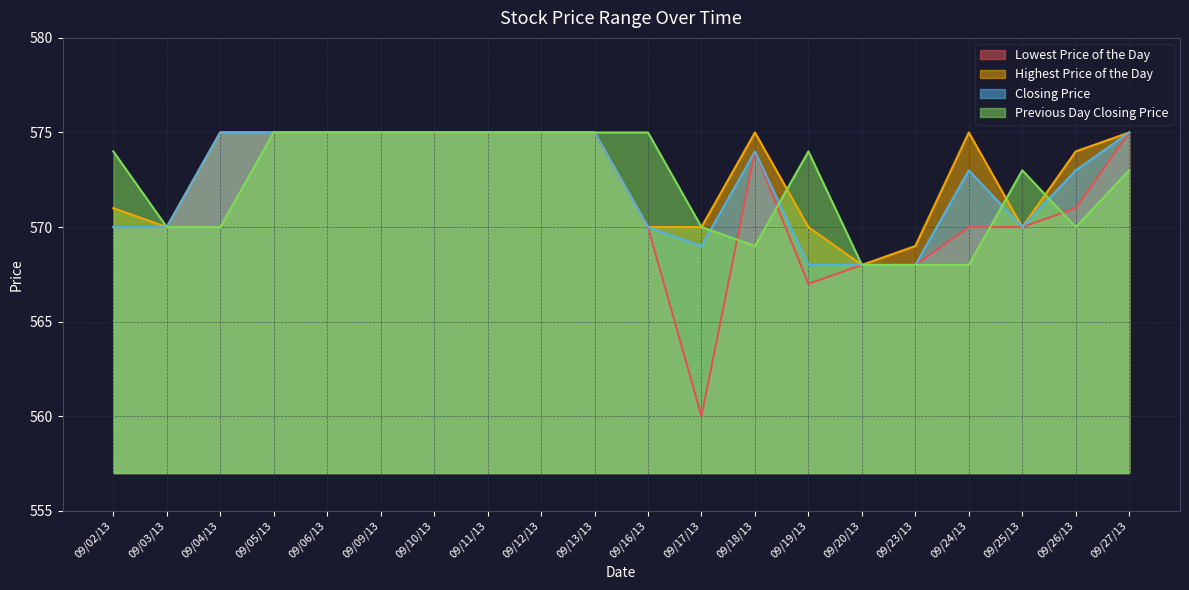

Is it true that Previous Day Closing Price equals 575 at 09/06/13?

True